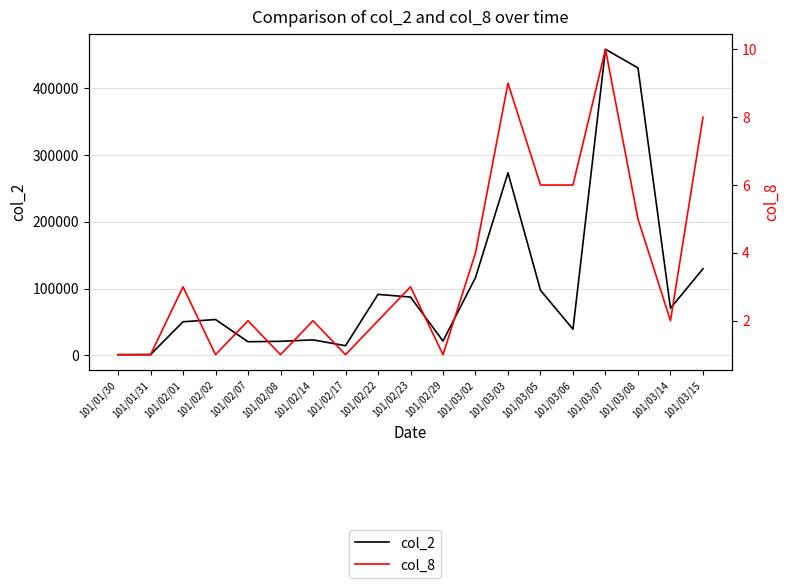

What is the greatest value displayed?

458720